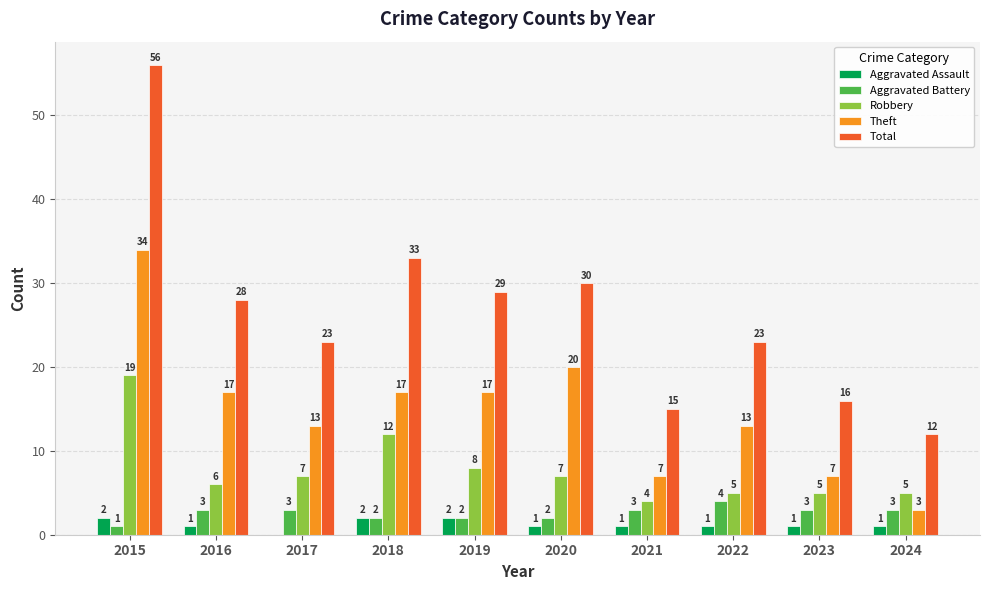

Is the value of Aggravated Battery at 2024 greater than the value of Robbery at 2024?

No